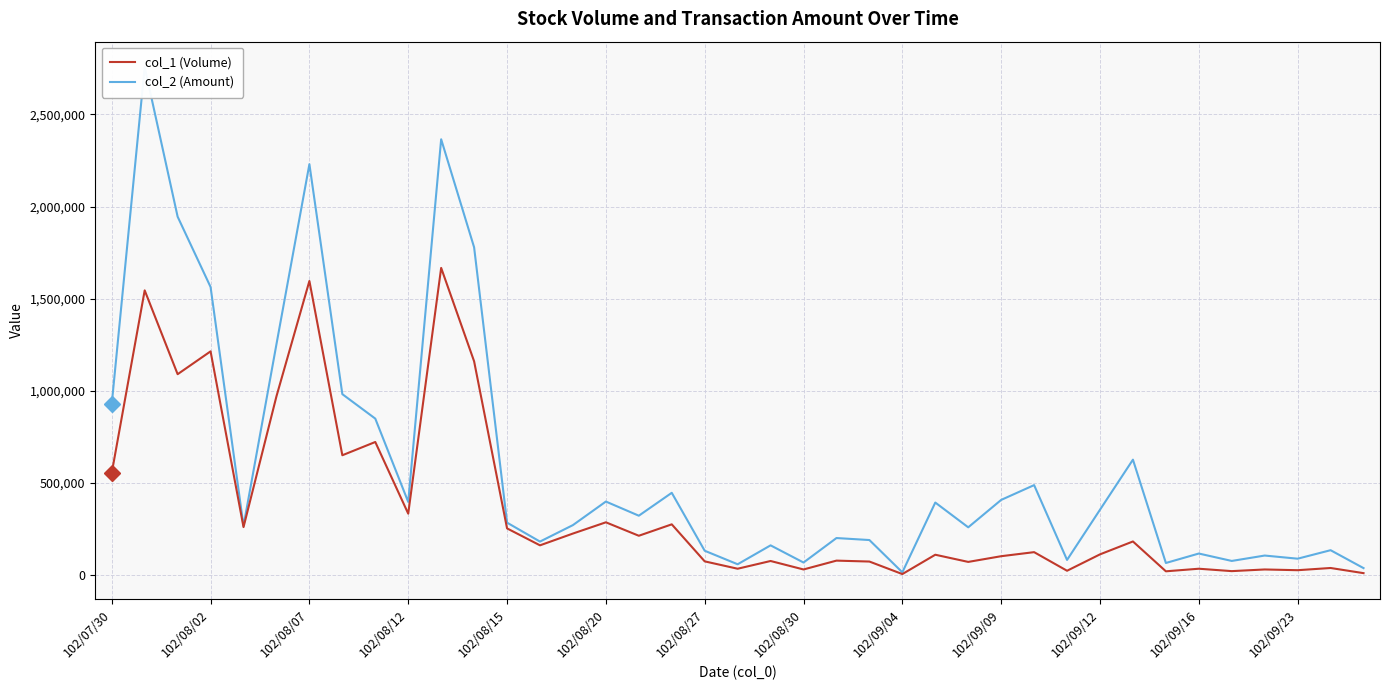

What are all the series names shown in the legend?

col_2 (Amount), col_1 (Volume)